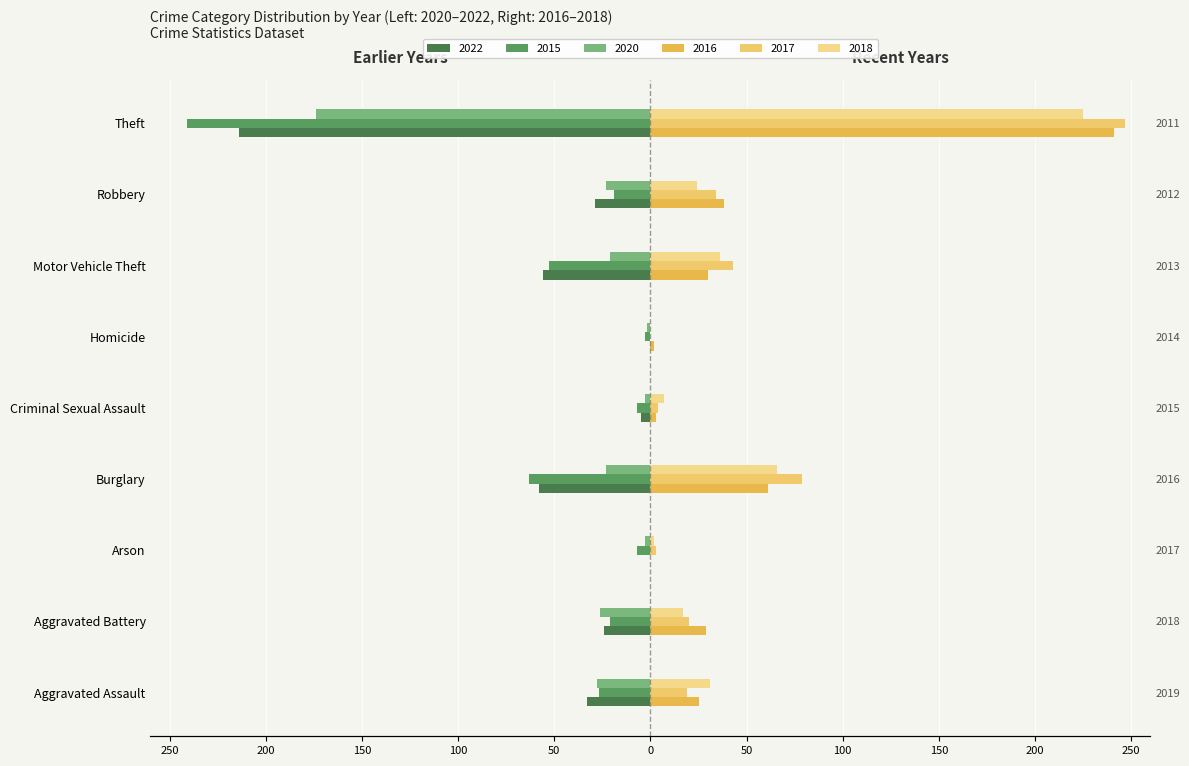

At how many categories does at least one series exceed 20?

6